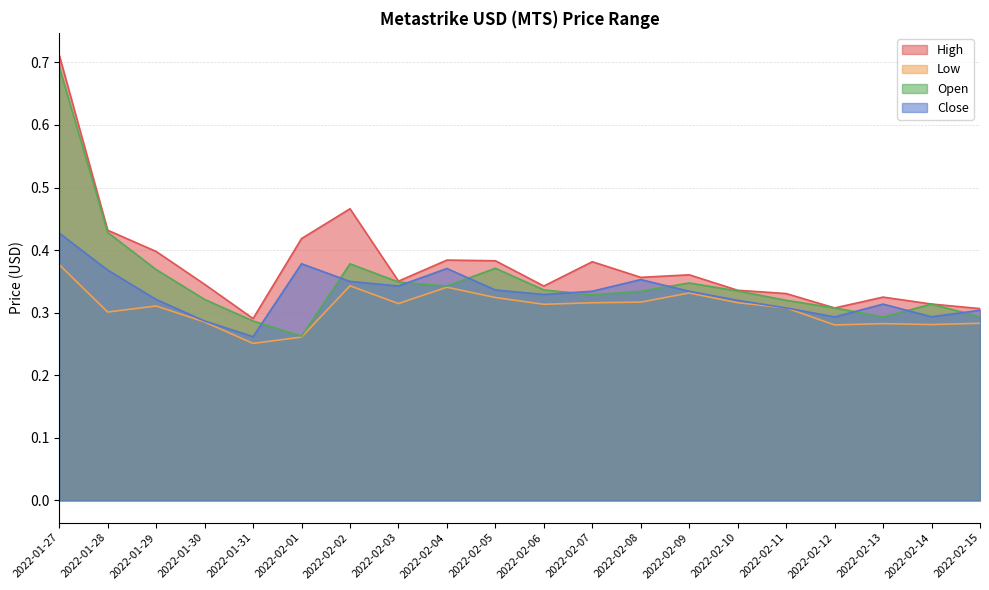

True or false: Close and High intersect in this chart.

False